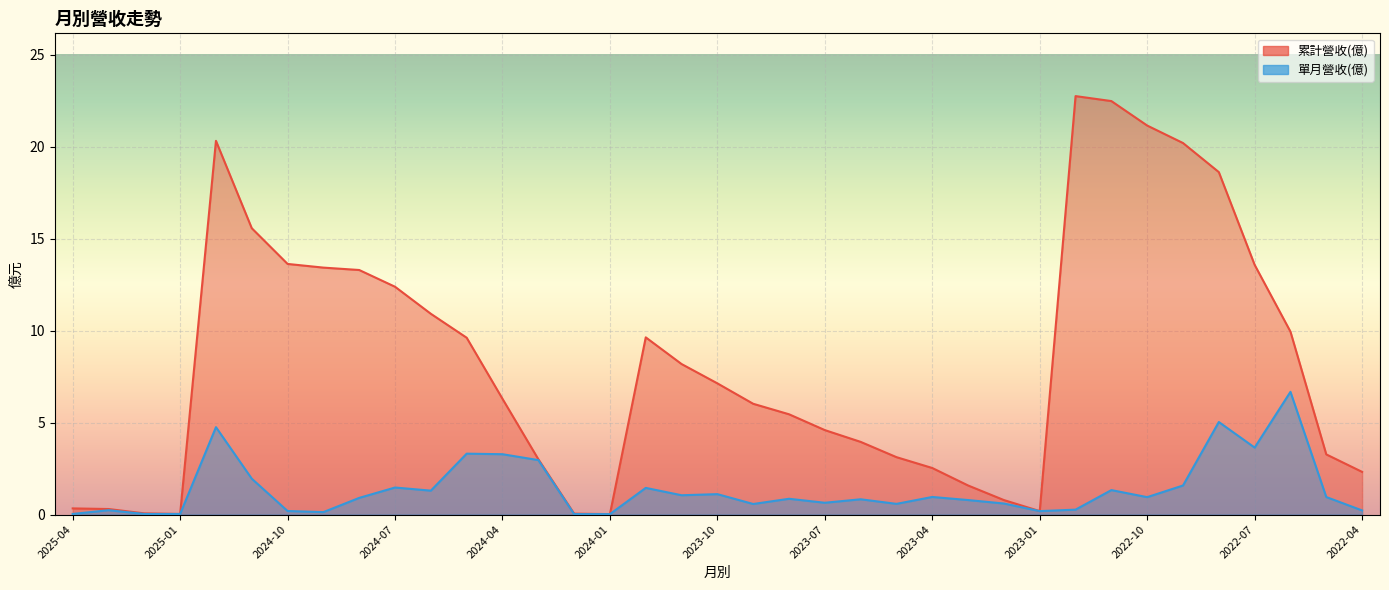

The 單月營收(億) series shows 5.7 at 2024-05. True or false?

False